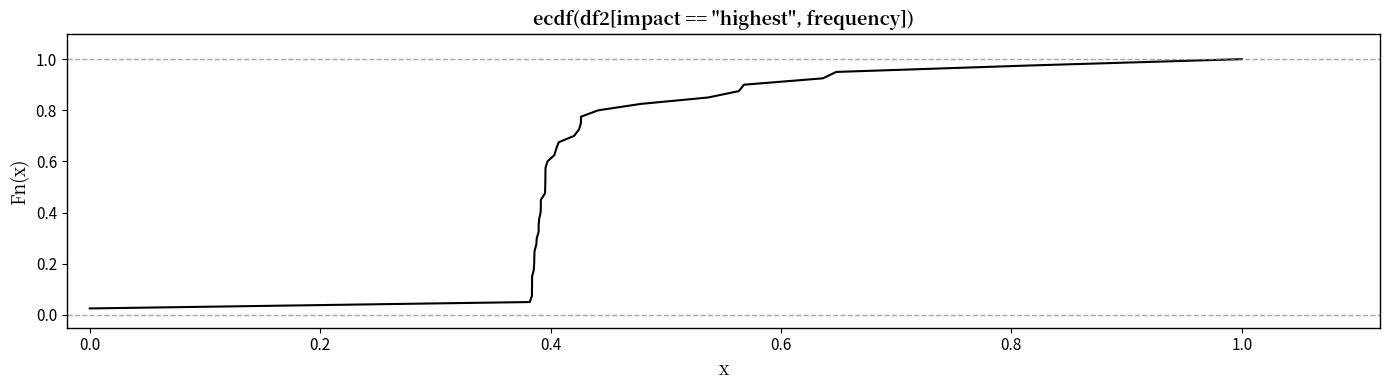

How many distinct data groups are displayed?

1